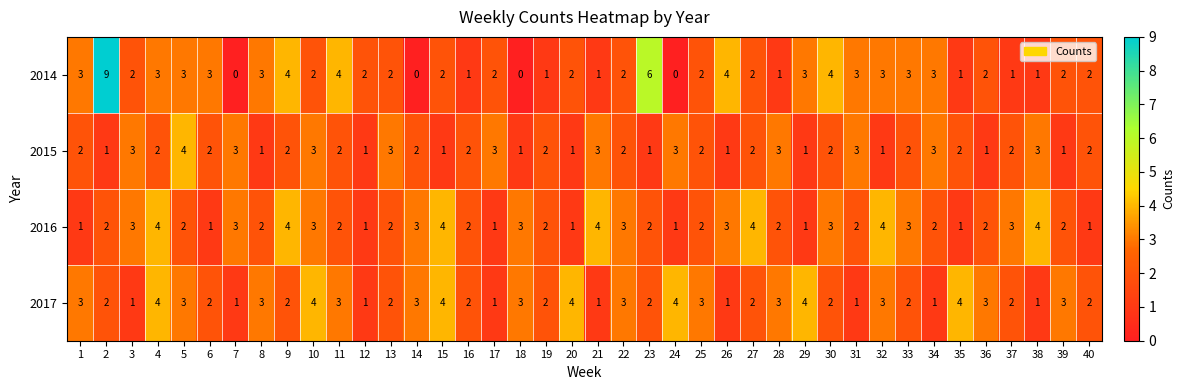

Which series has the widest spread of values?

2014